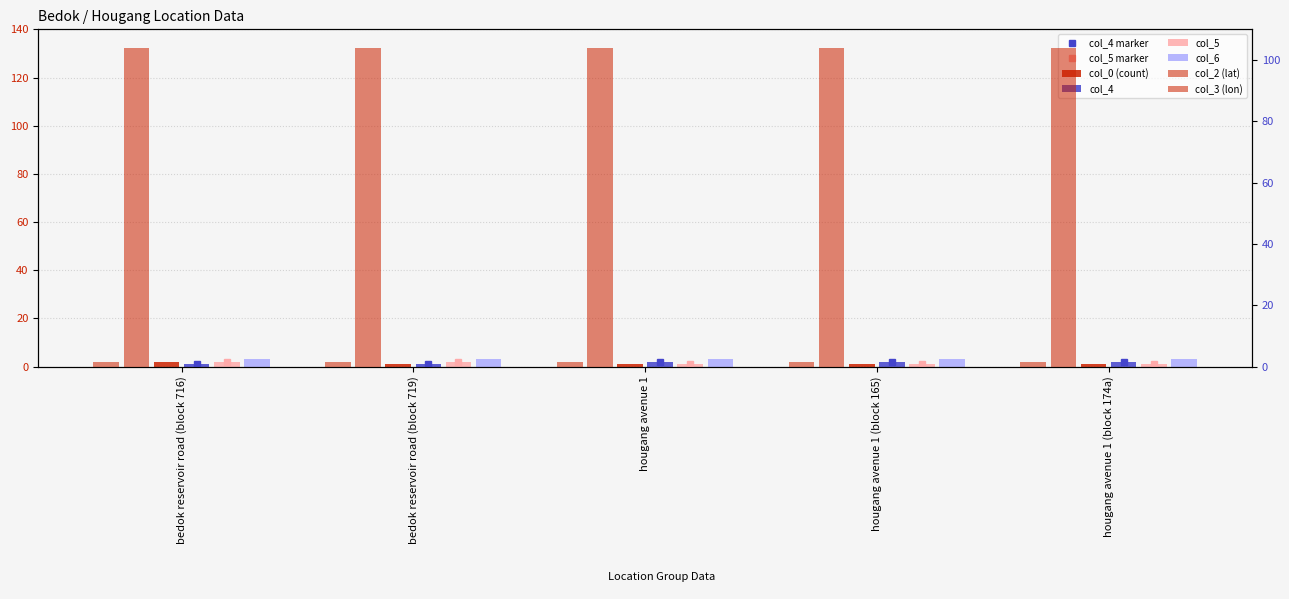

The col_2 (lat) series shows 1.4 at hougang avenue 1. True or false?

True